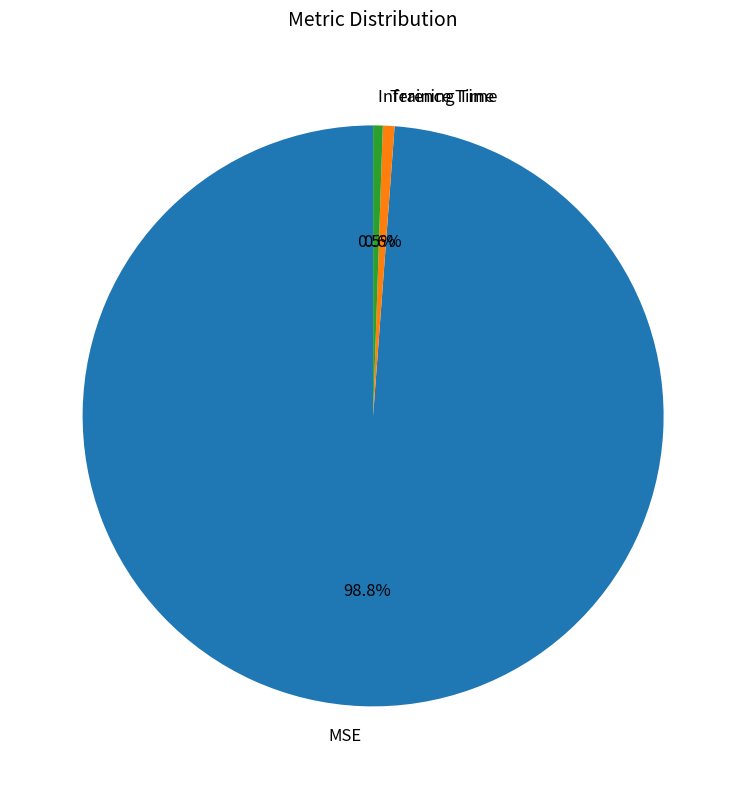

Is the sum of Training Time and Inference Time greater than half?

No